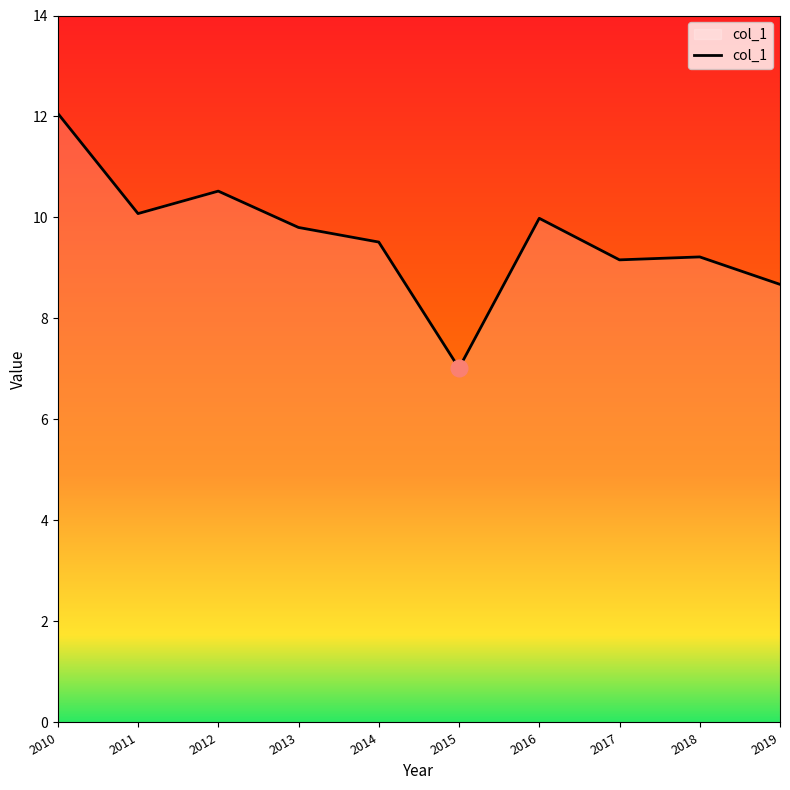

Reading right to left, extract all data points from this chart.

8.7	9.2	9.2	10.0	7.0	9.5	9.8	10.5	10.1	12.1